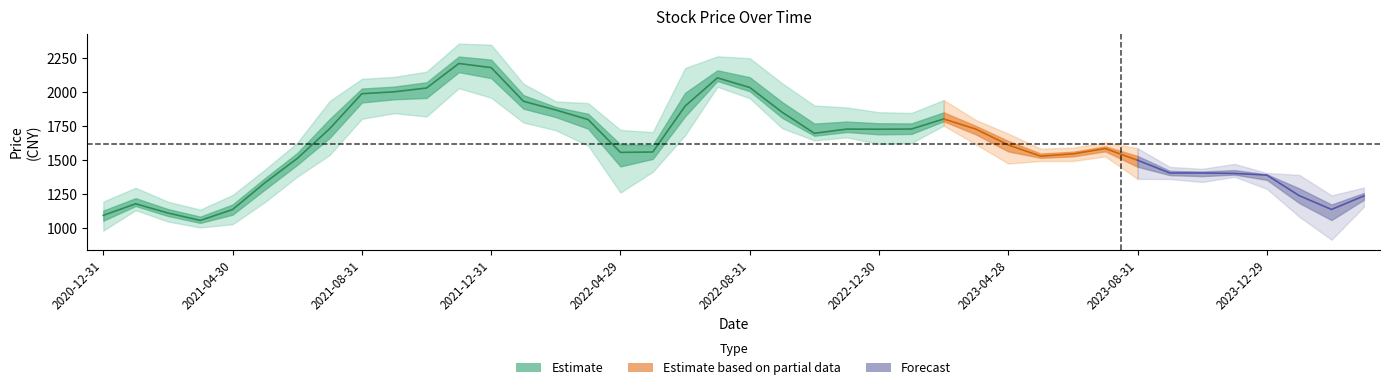

True or false: 最低 has a value of 1719.6 at 14.

True